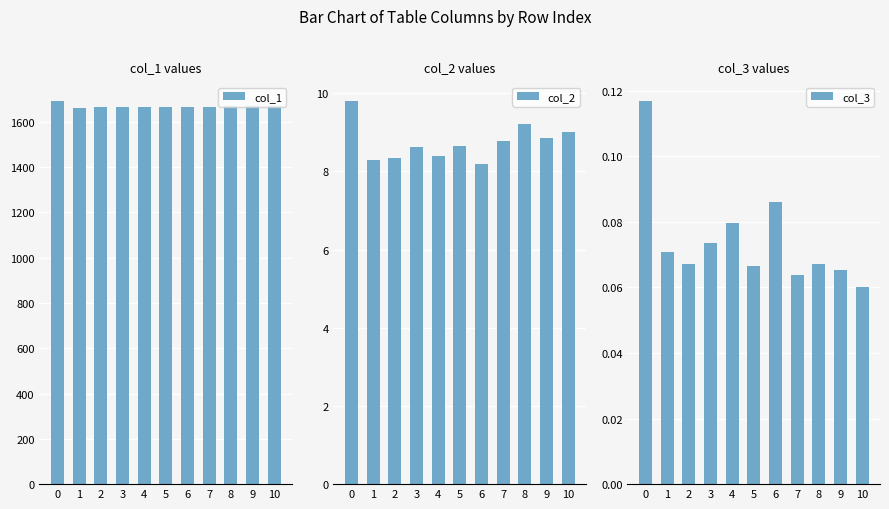

What is the total value across all series at 3?

1672.8